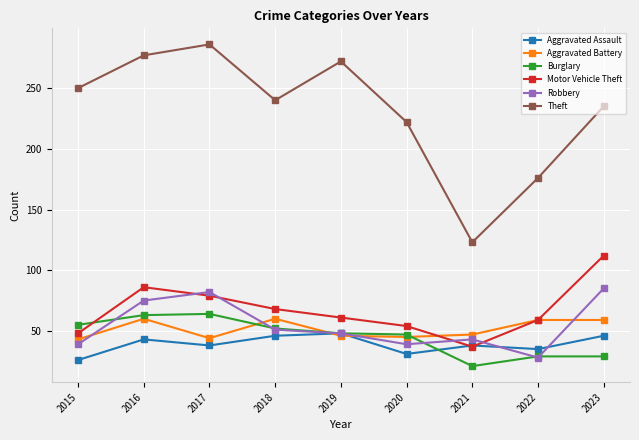

Is it true that Motor Vehicle Theft equals 22 at 2016?

False